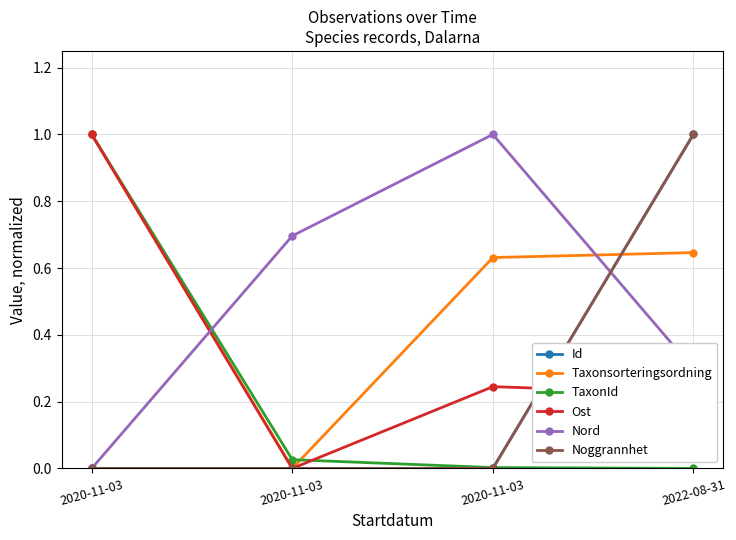

Read the Ost value at 2020-11-03.

1.0